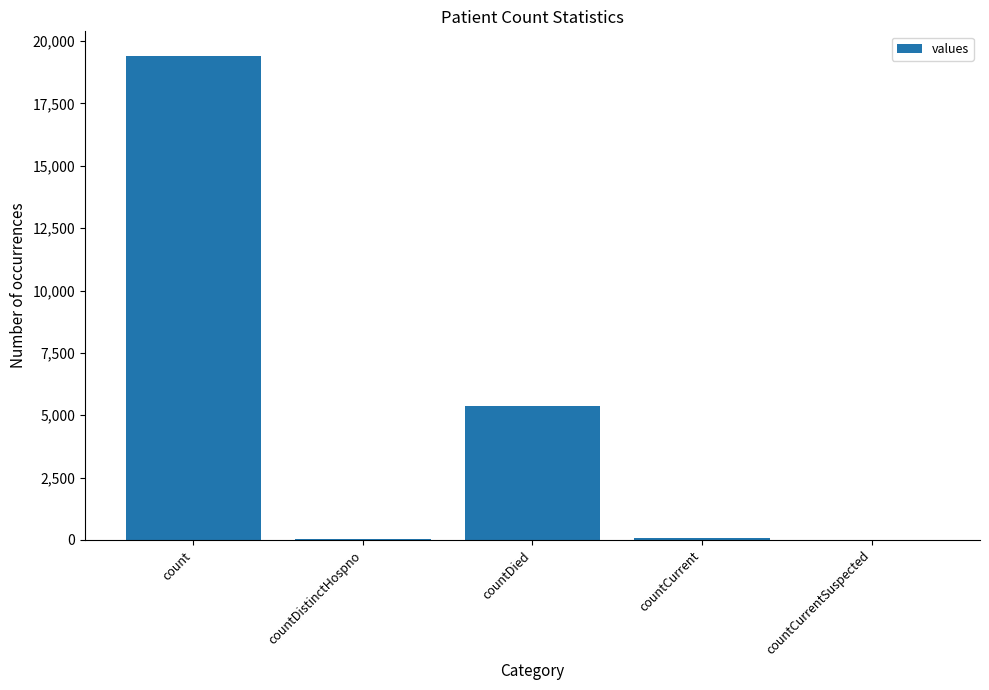

Count the number of categories in the chart.

5